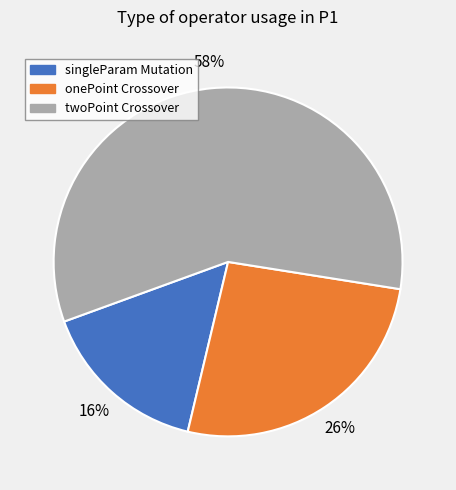

To the nearest percent, what is the average slice percentage?

33%